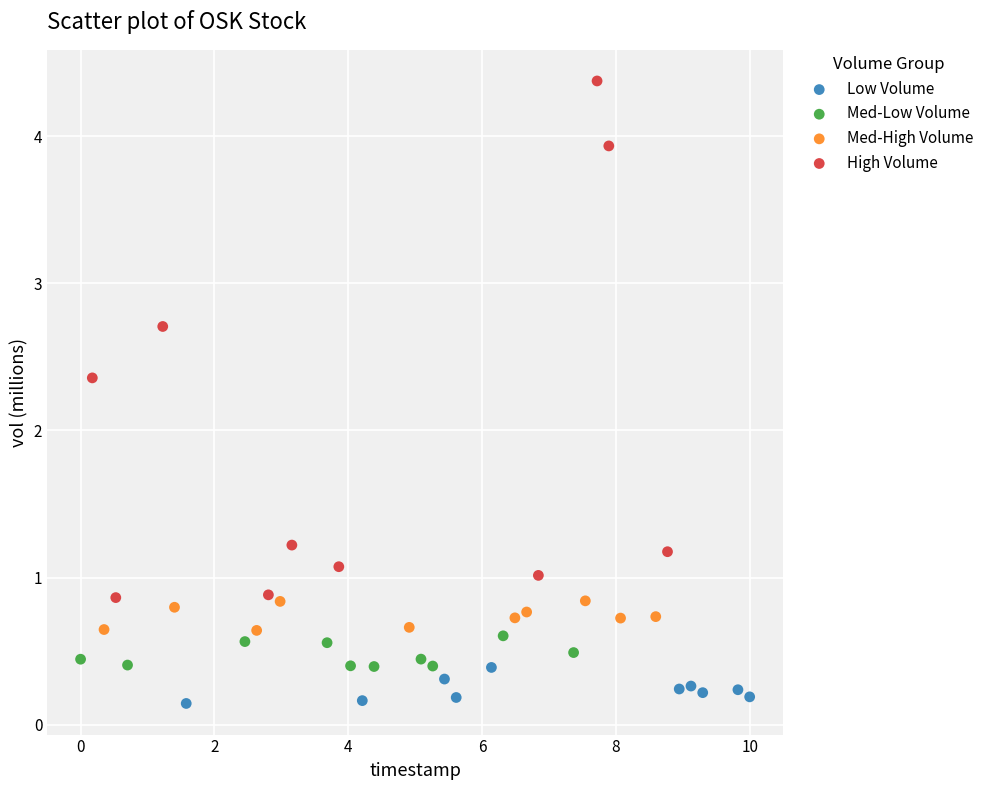

Which series reaches the maximum Y coordinate?

High Volume